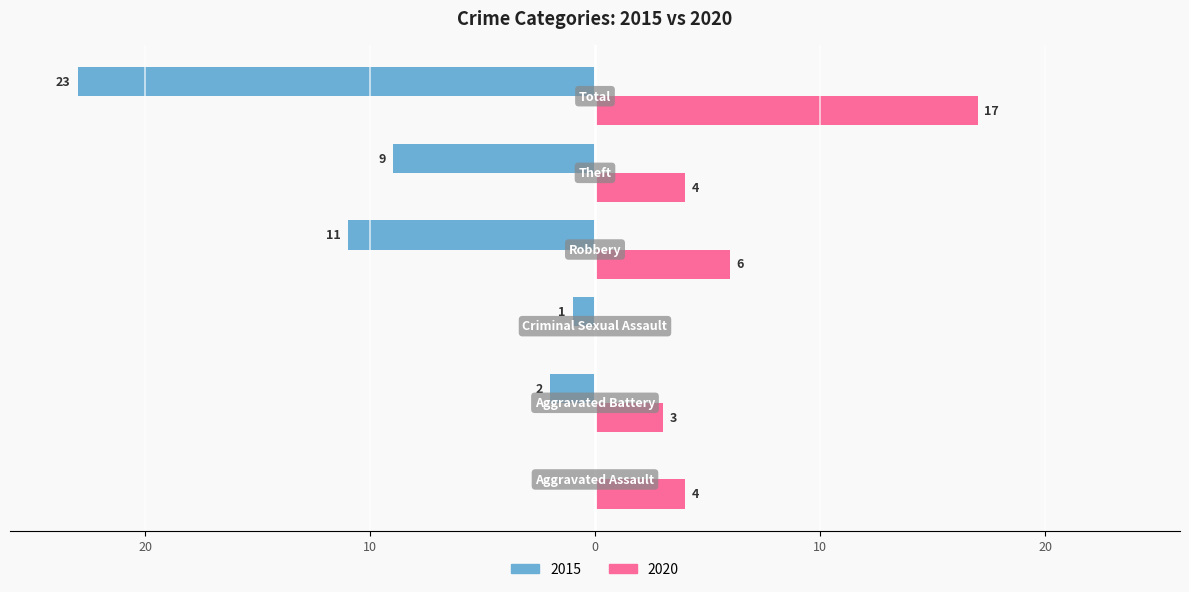

What position from the left is Criminal Sexual Assault?

3